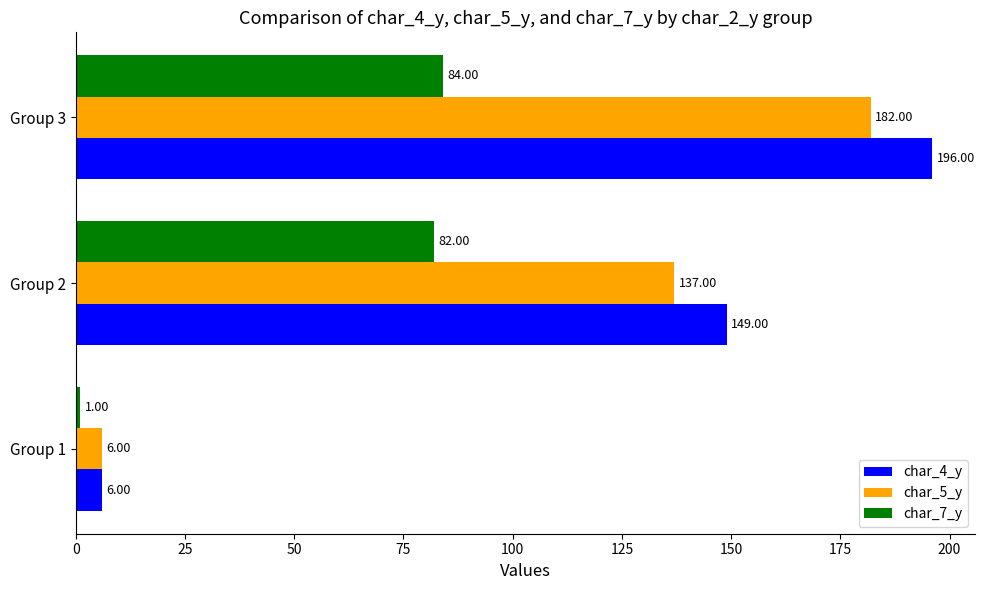

What are all the series names shown in the legend?

char_4_y, char_5_y, char_7_y